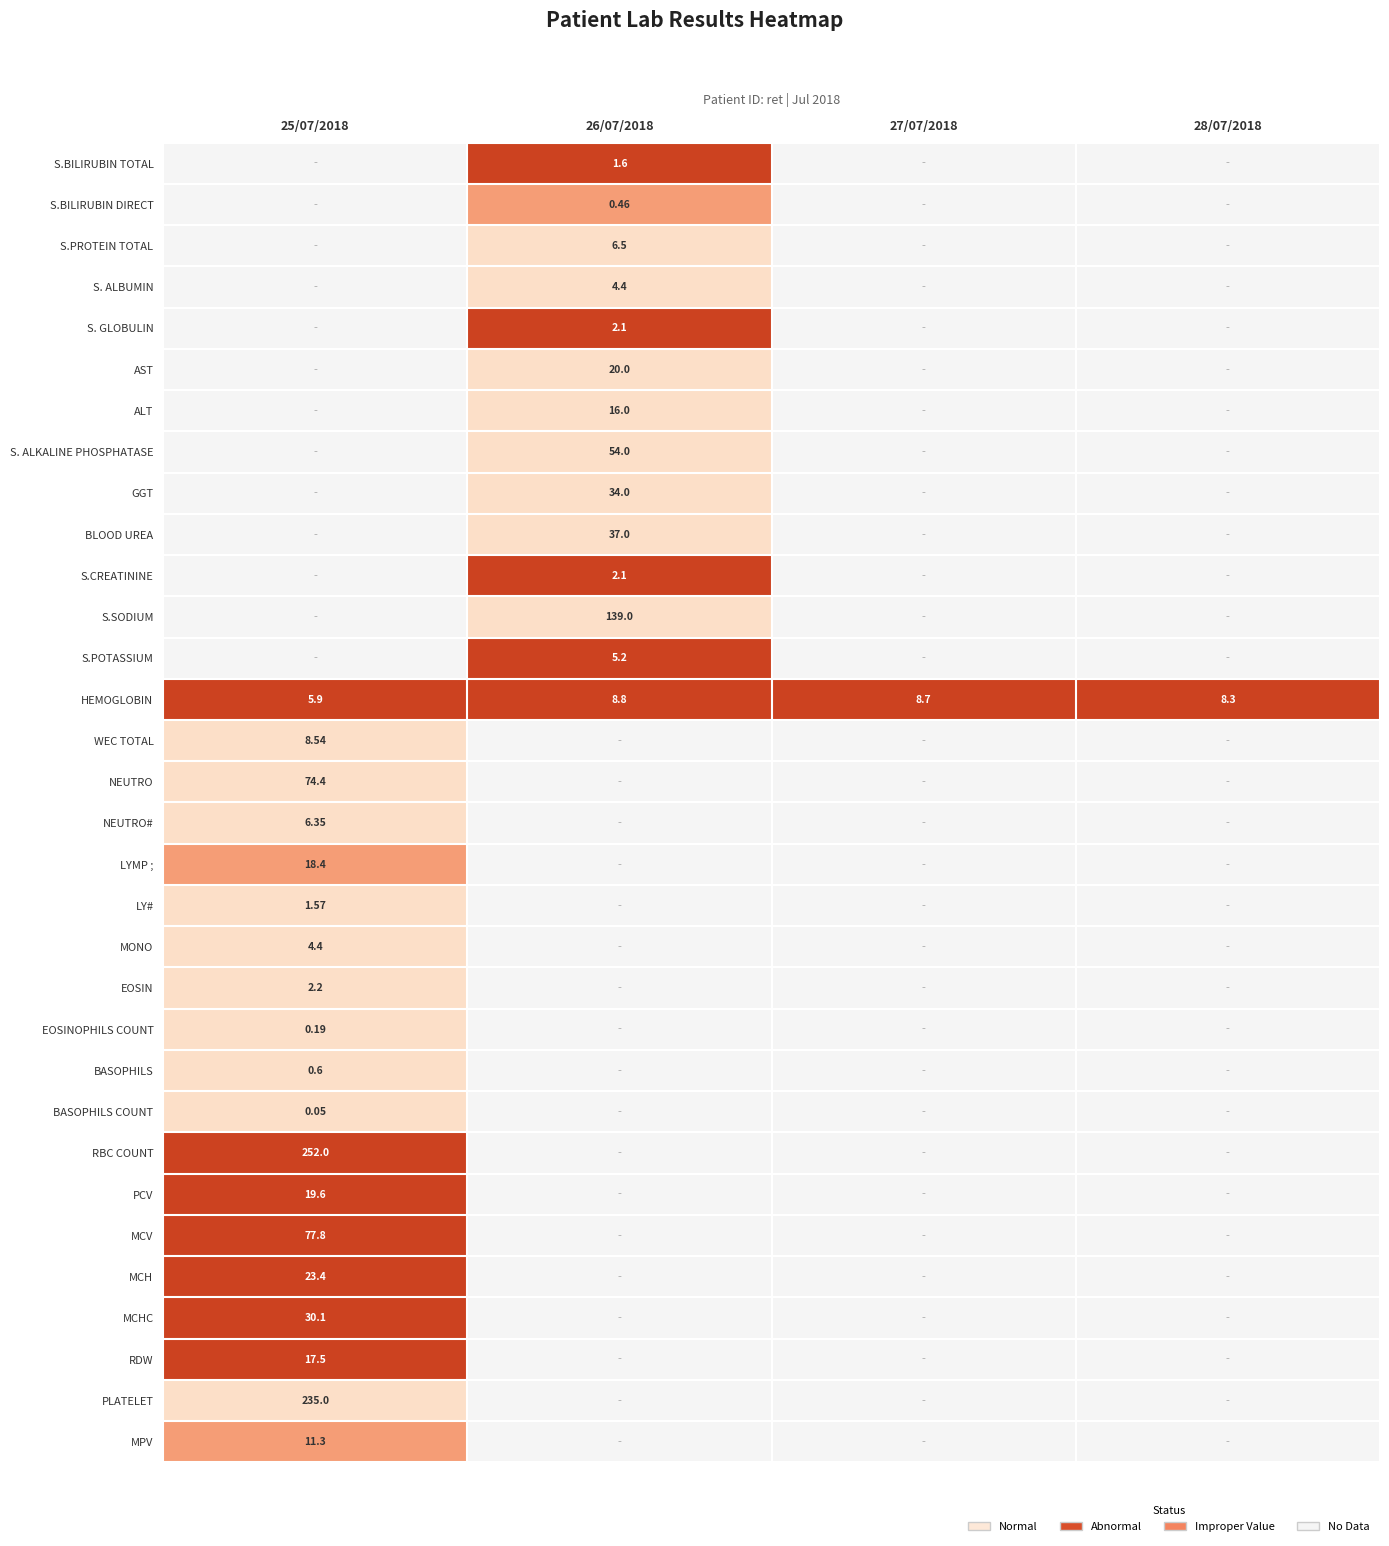

Which series has the largest range (max minus min)?

HEMOGLOBIN